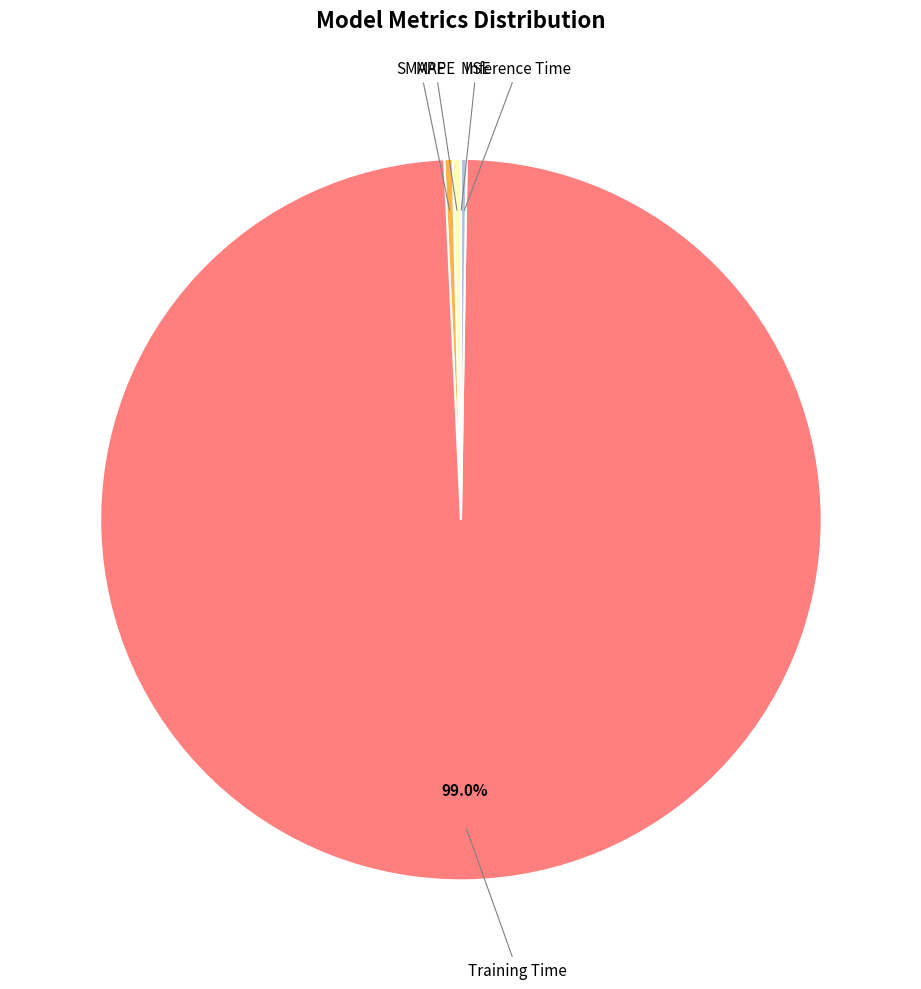

Is there any slice that represents more than half of the pie?

Yes